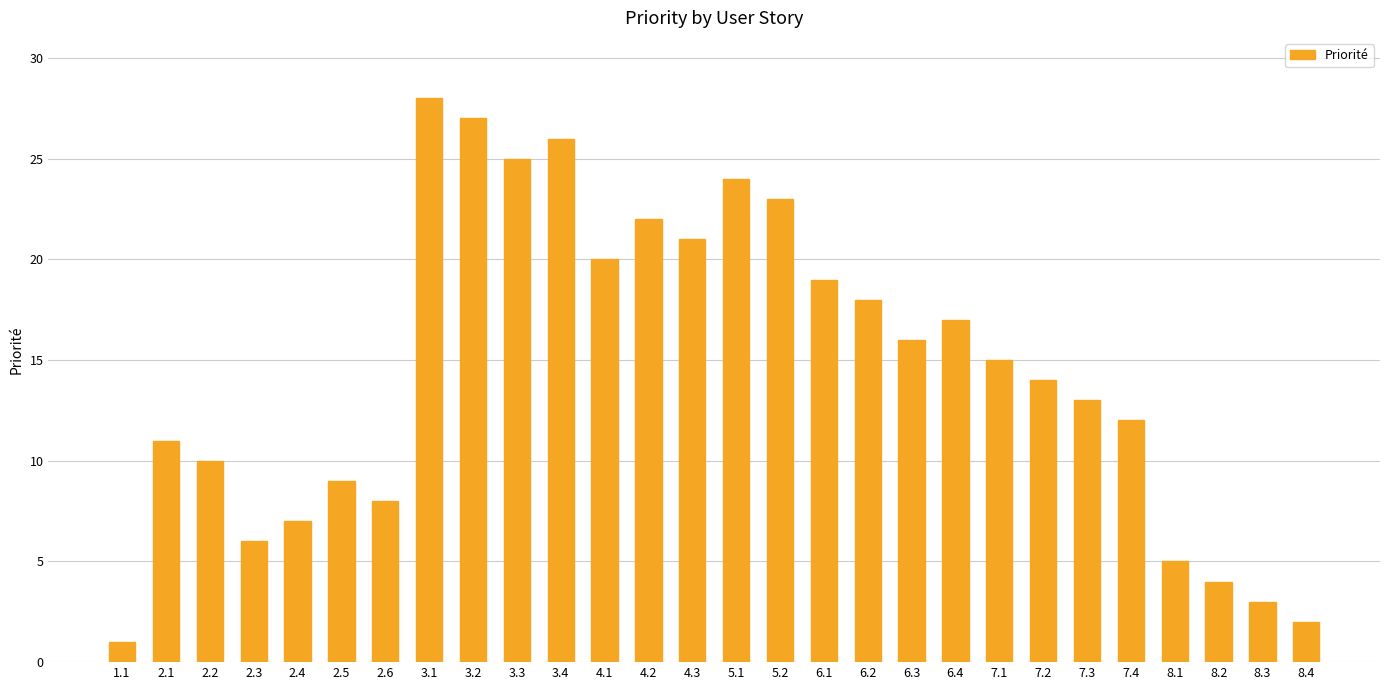

List the labels in order of value, largest first.

3.1, 3.2, 3.4, 3.3, 5.1, 5.2, 4.2, 4.3, 4.1, 6.1, 6.2, 6.4, 6.3, 7.1, 7.2, 7.3, 7.4, 2.1, 2.2, 2.5, 2.6, 2.4, 2.3, 8.1, 8.2, 8.3, 8.4, 1.1